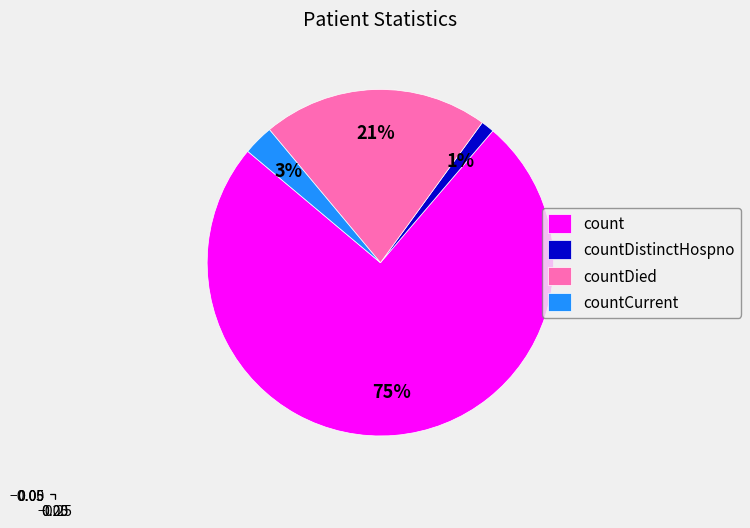

Combined, do countDied and countDistinctHospno account for over 50%?

No